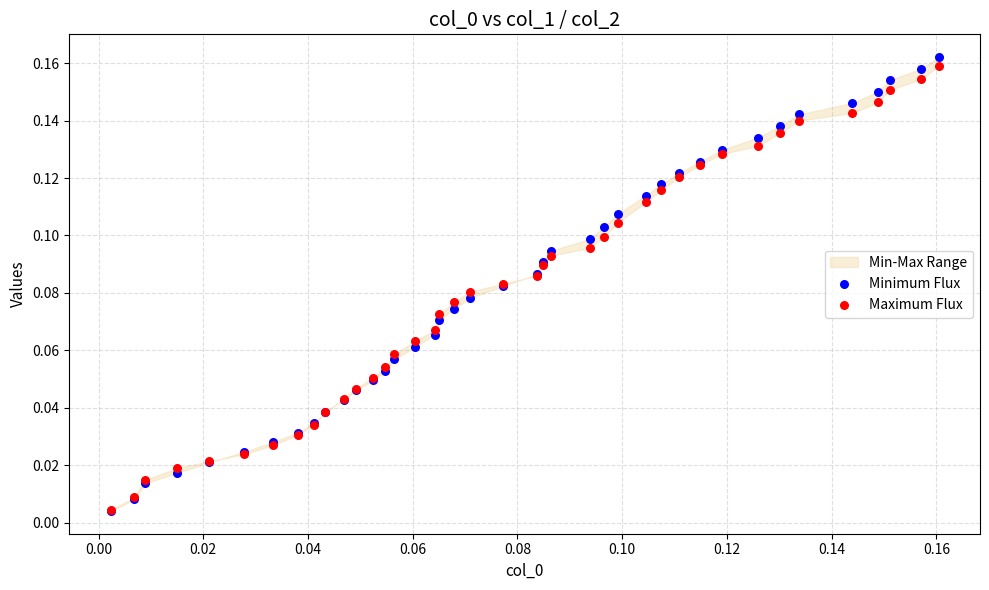

Which series has the largest Y range (max minus min)?

Minimum Flux